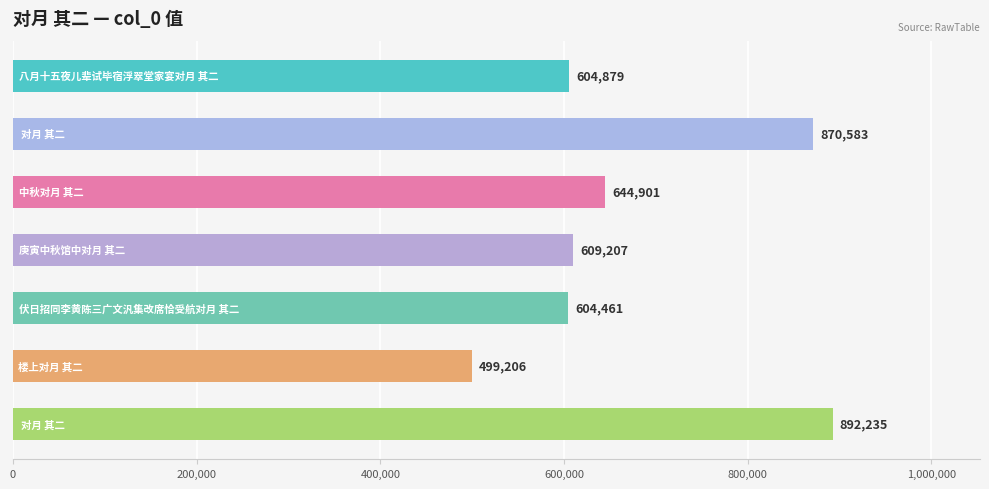

What is the difference between the second highest and second lowest values?

266122